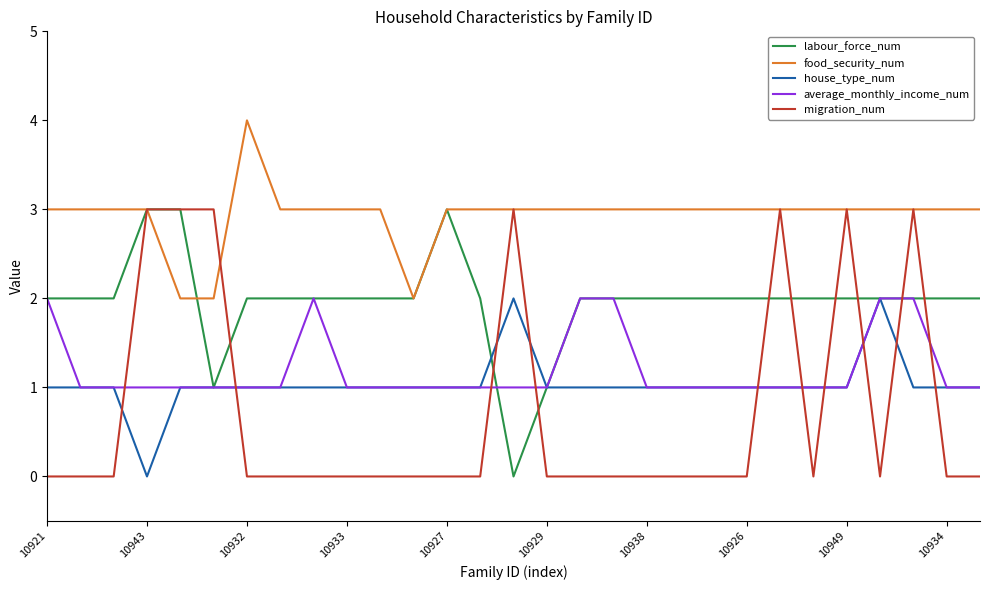

Count the food_security_num values in the range 3 to 4.

26